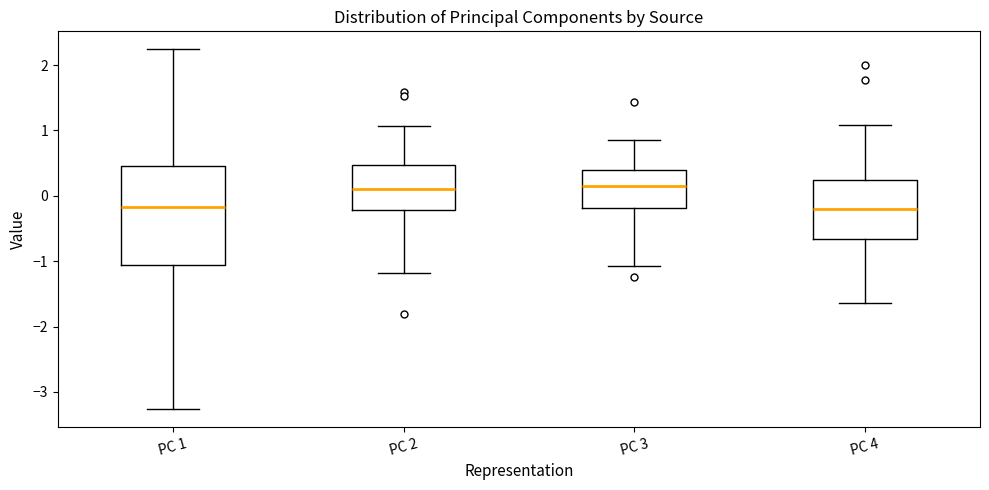

Reading left to right, read every box against the y-axis: the position of its median line, the range the box covers, and the ends of its whiskers. The values are not printed on the chart, so give them approximately, as read against the axis.

PC 1: median -0.2, box -1.1 to 0.5, whiskers -3.3 to 2.2
PC 2: median 0.1, box -0.2 to 0.5, whiskers -1.2 to 1.1
PC 3: median 0.2, box -0.2 to 0.4, whiskers -1.1 to 0.9
PC 4: median -0.2, box -0.7 to 0.2, whiskers -1.6 to 1.1